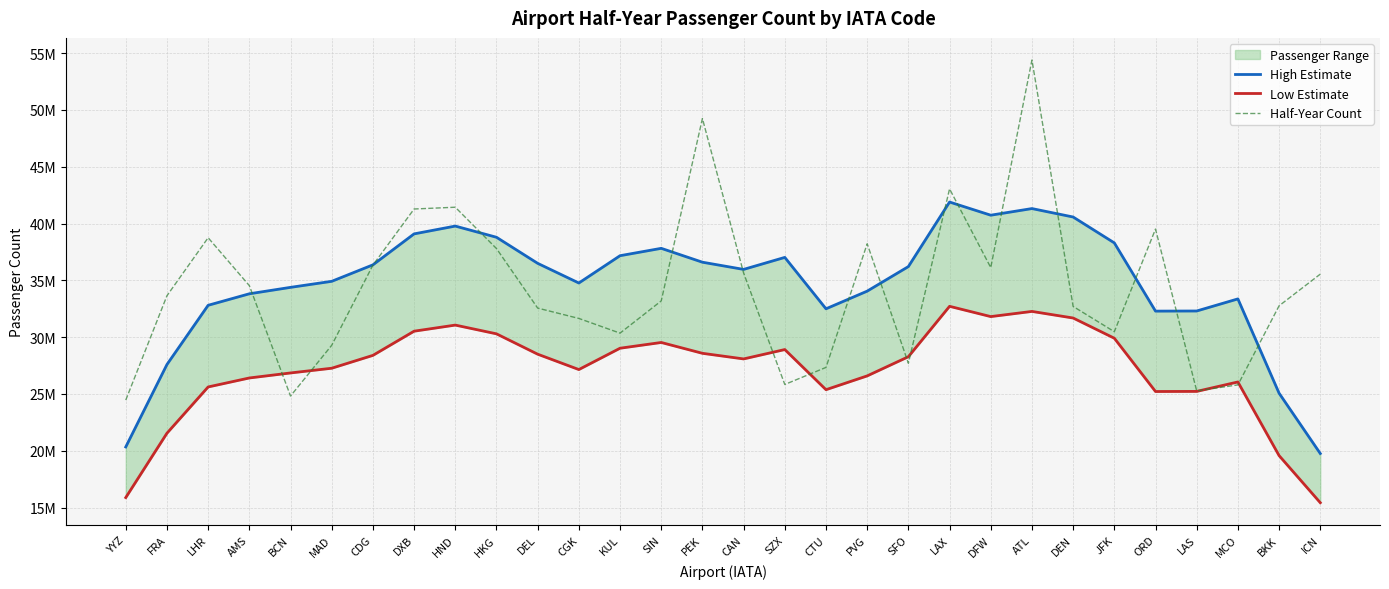

What is the smallest value displayed?

15433548.0